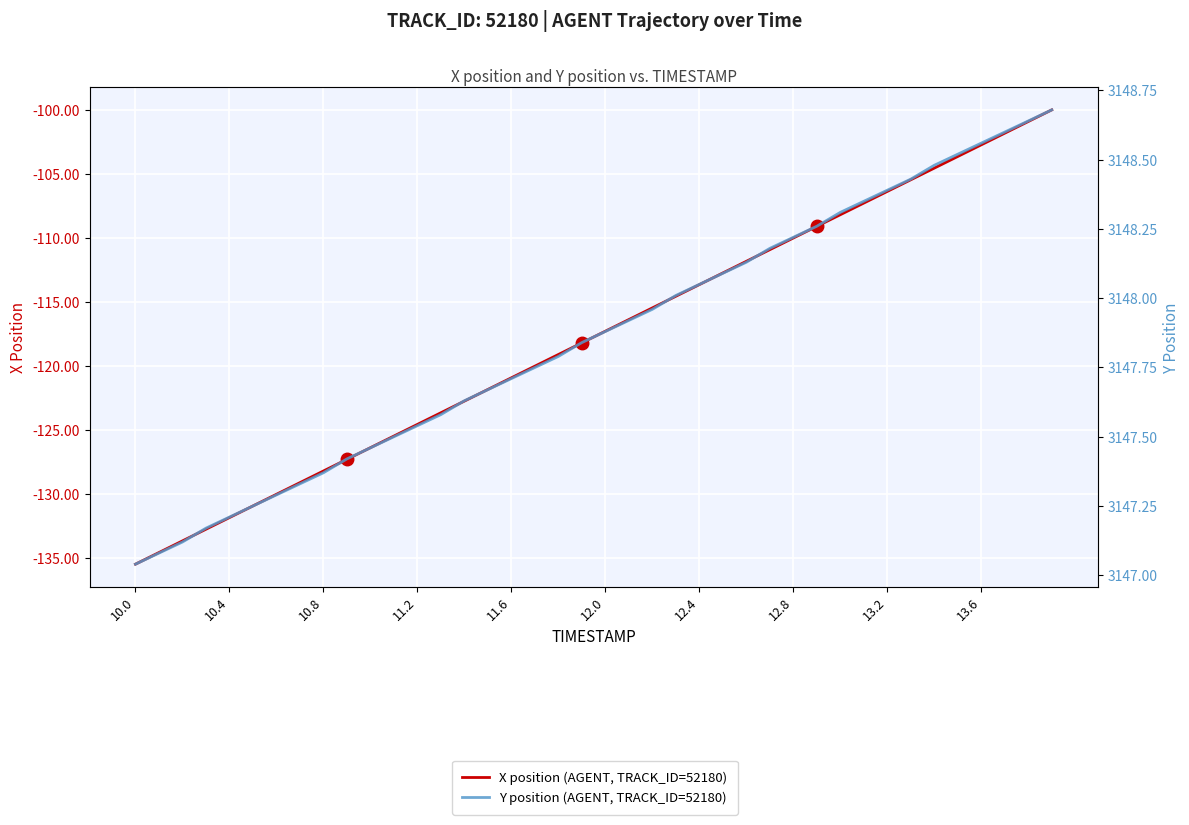

True or false: Y position (AGENT, TRACK_ID=52180) and X position (AGENT, TRACK_ID=52180) intersect in this chart.

False